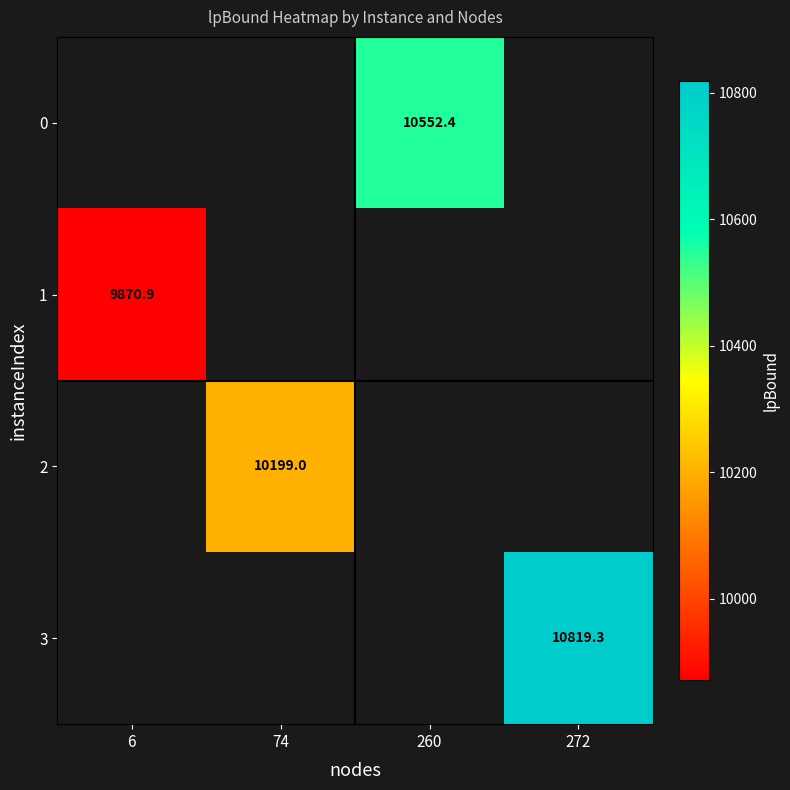

Count the number of categories in the chart.

4